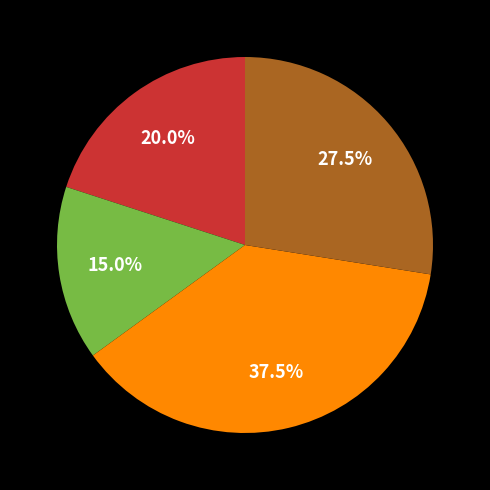

Is there any slice that represents more than half of the pie?

No